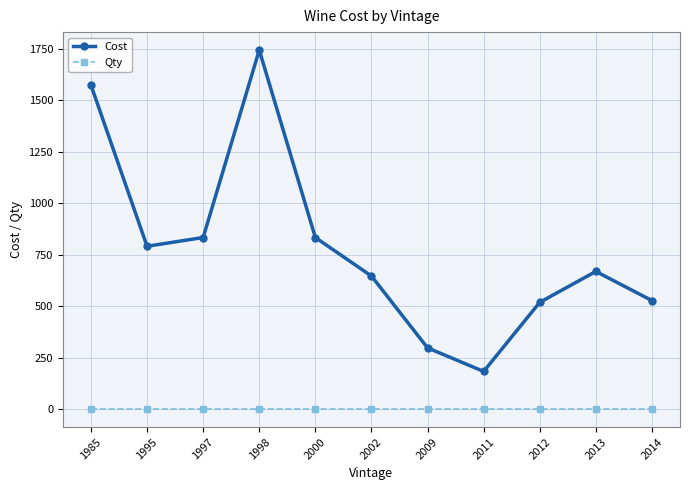

How many data points does each series have?

11